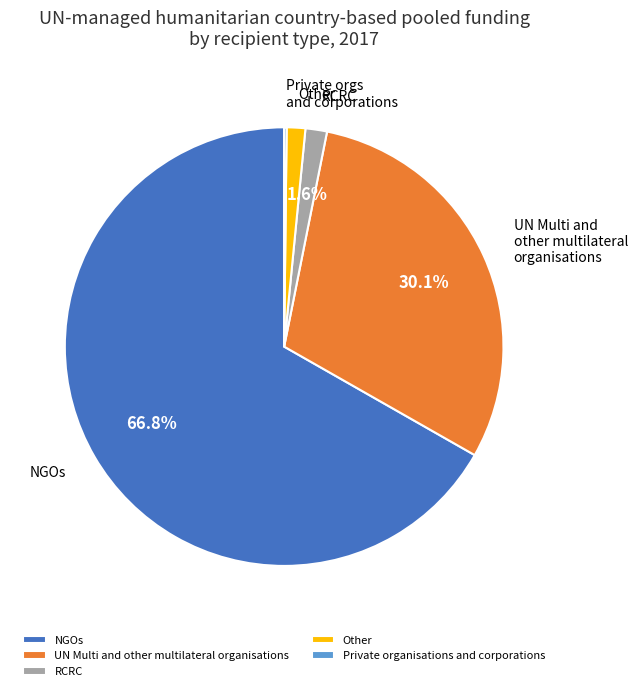

Does any single category account for the majority?

Yes